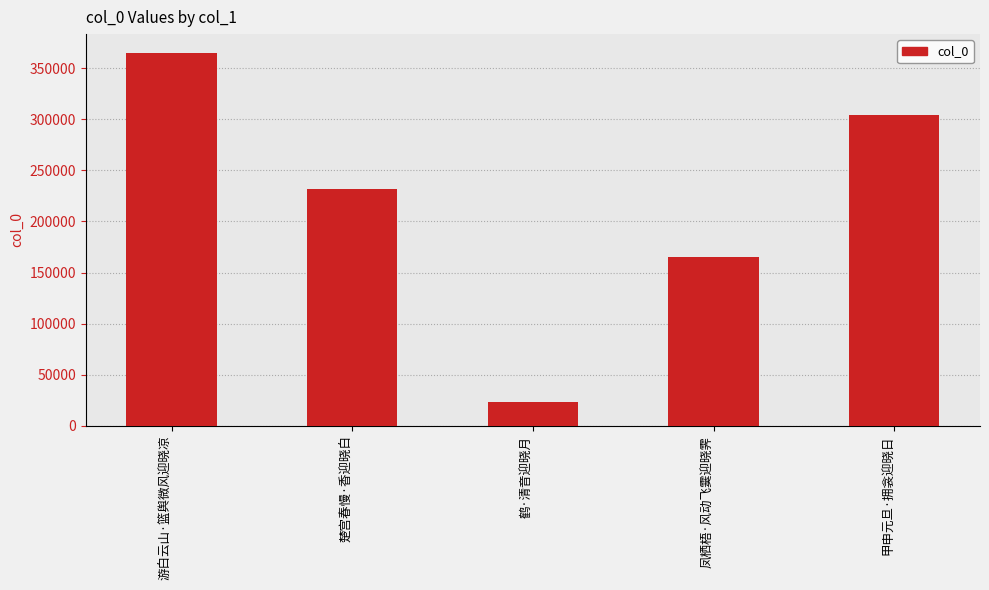

Are the bars horizontal?

No